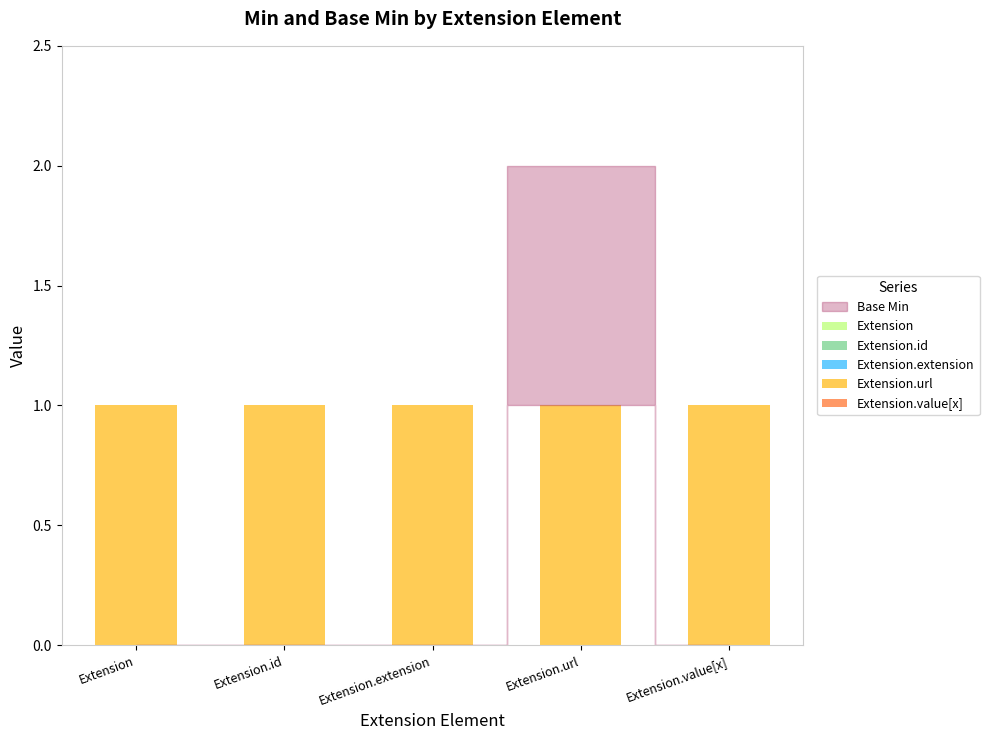

Is the value of Extension.id at Extension.extension greater than the value of Extension.extension at Extension?

No